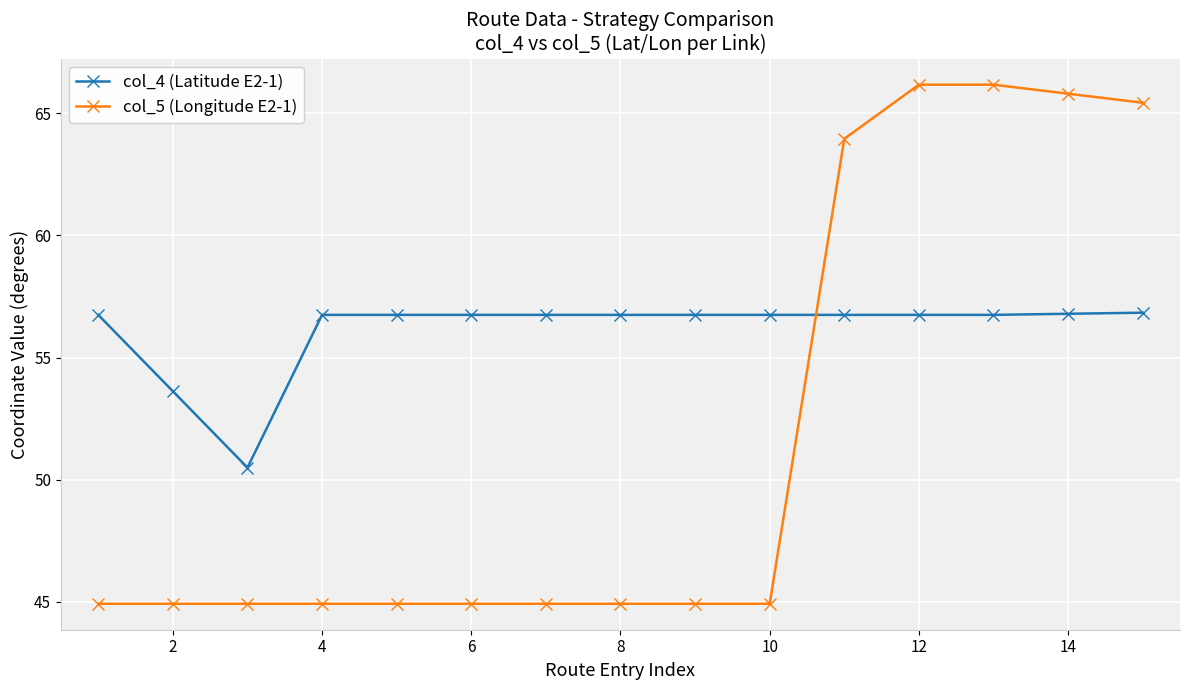

What is the maximum value for col_5 (Longitude E2-1)?

66.2